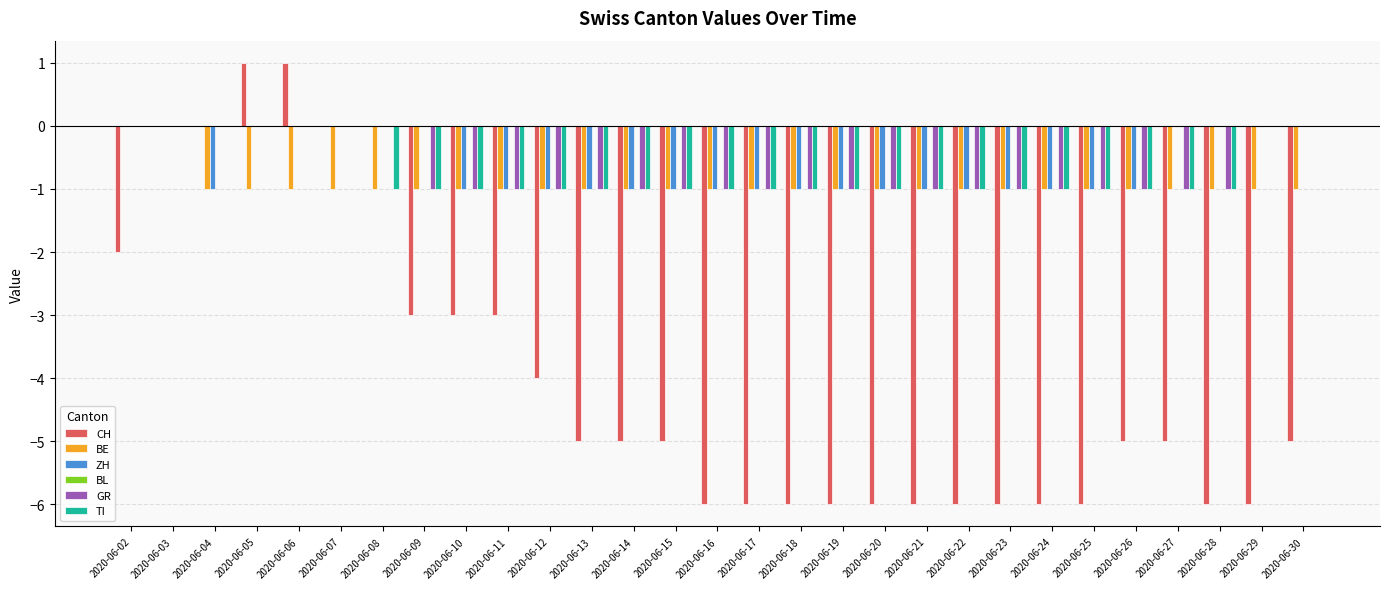

What is the spread (max minus min) of values at 2020-06-28?

6